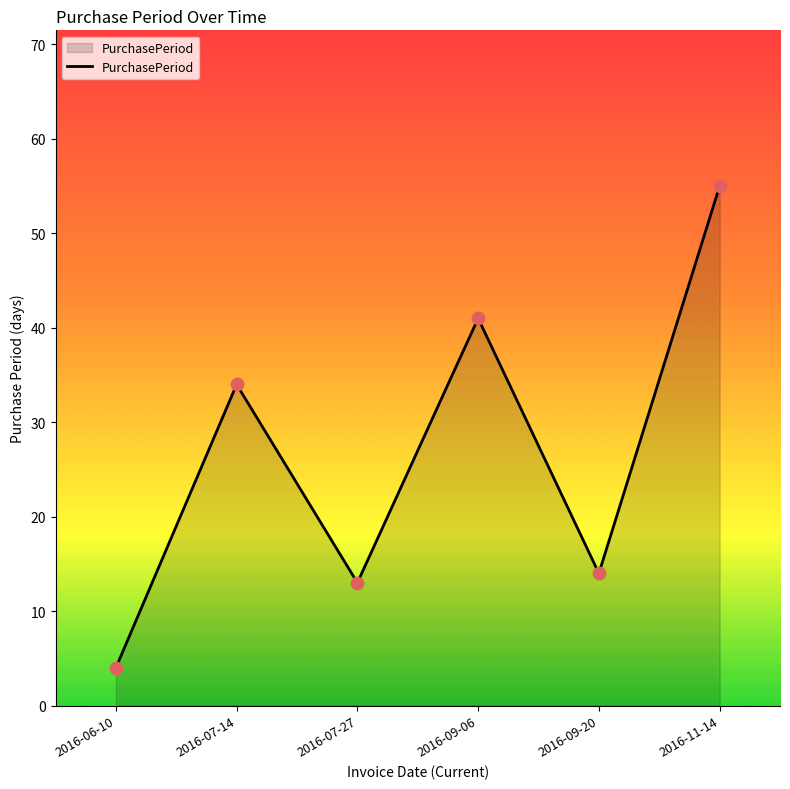

Which has a higher value, 2016-09-06 or 2016-06-10?

2016-09-06